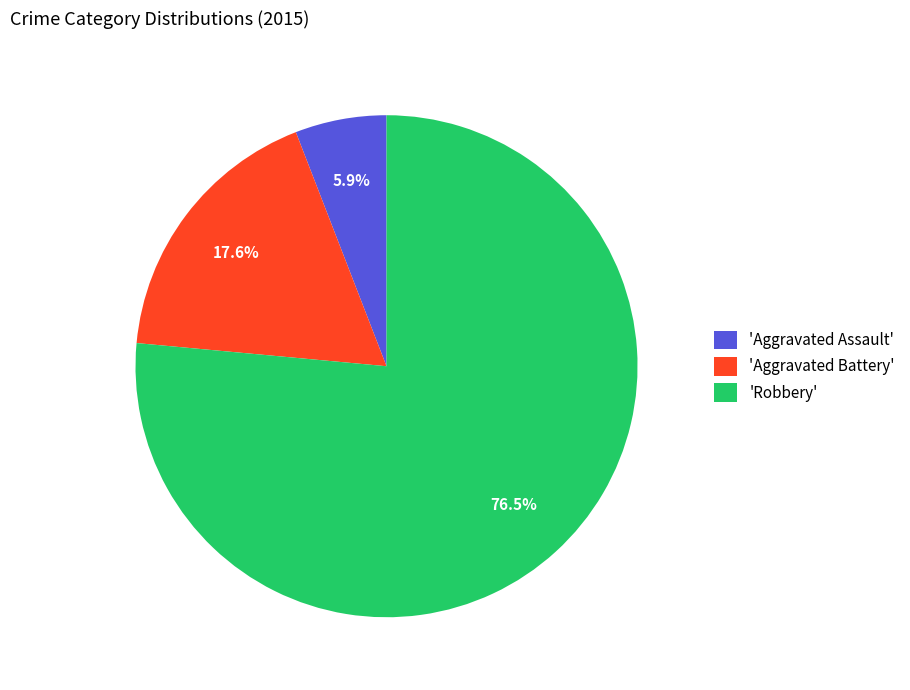

How many segments does this pie chart have?

3